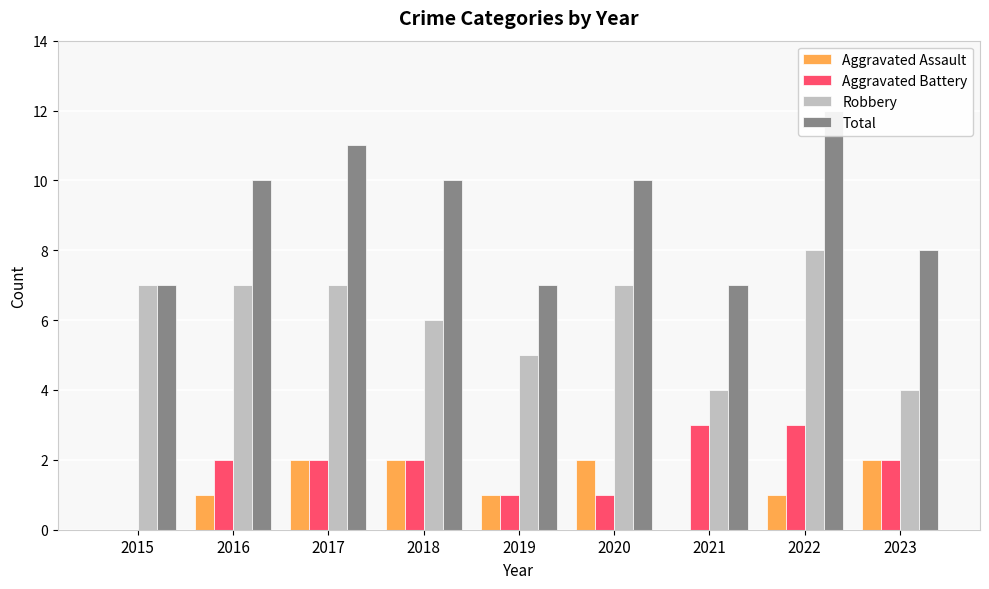

What is the value of the Robbery bar at the 2nd from the left?

7